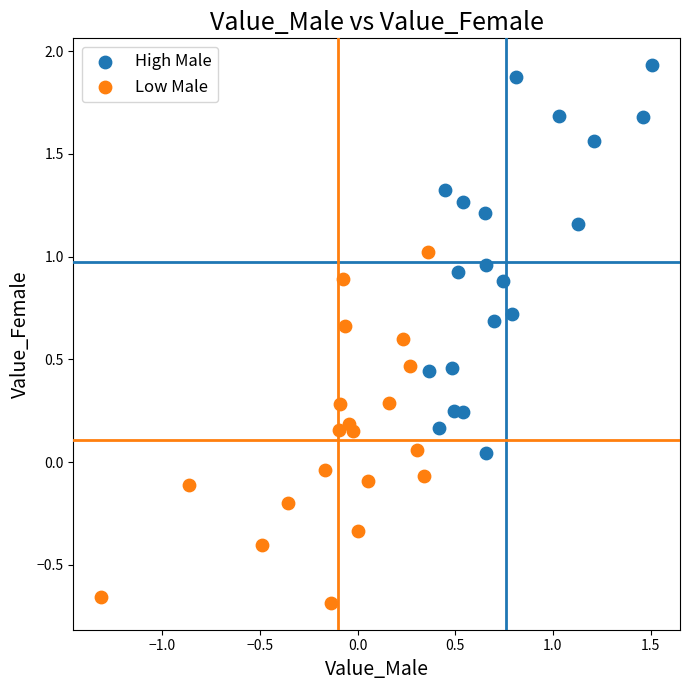

Which series reaches the maximum Y coordinate?

High Male